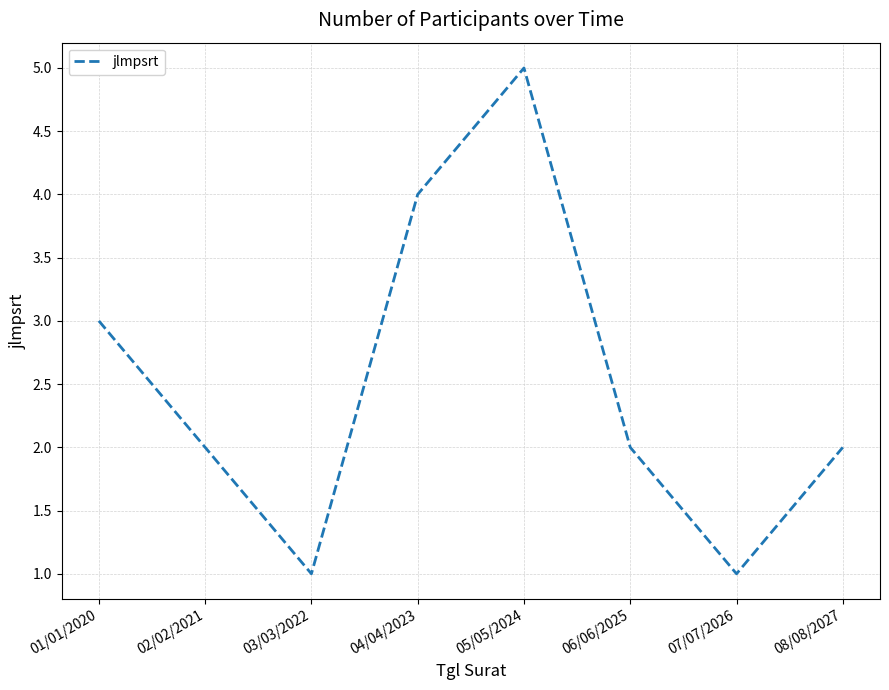

What position from the left is 08/08/2027?

8